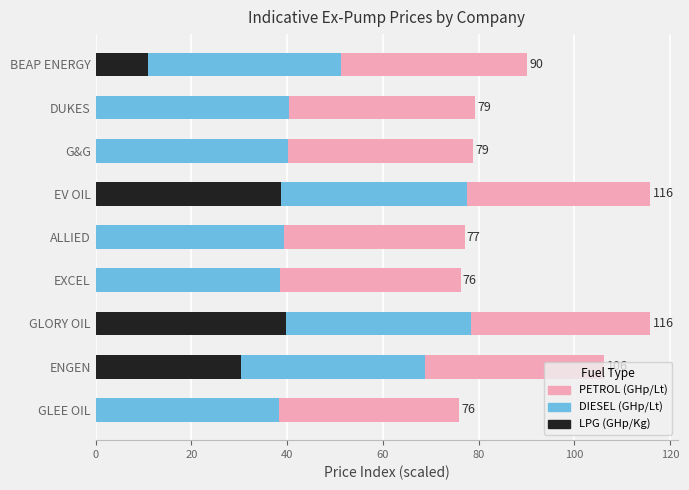

The value of LPG (GHp/Kg) at DUKES is 0.0. True or false?

True